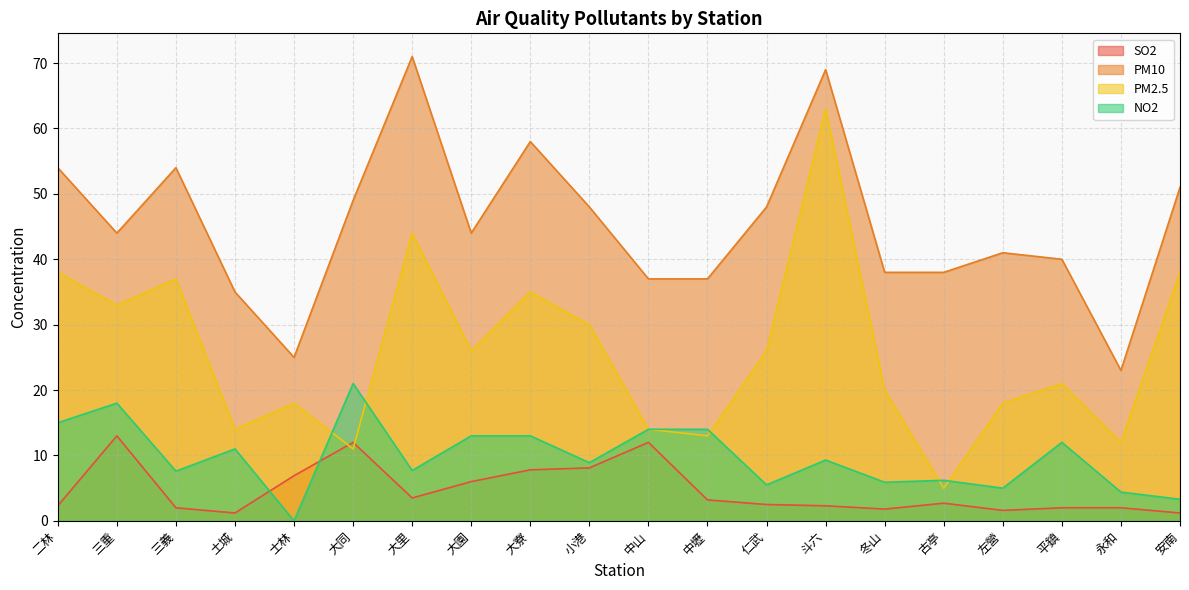

What are all the series names shown in the legend?

SO2, PM10, PM2.5, NO2